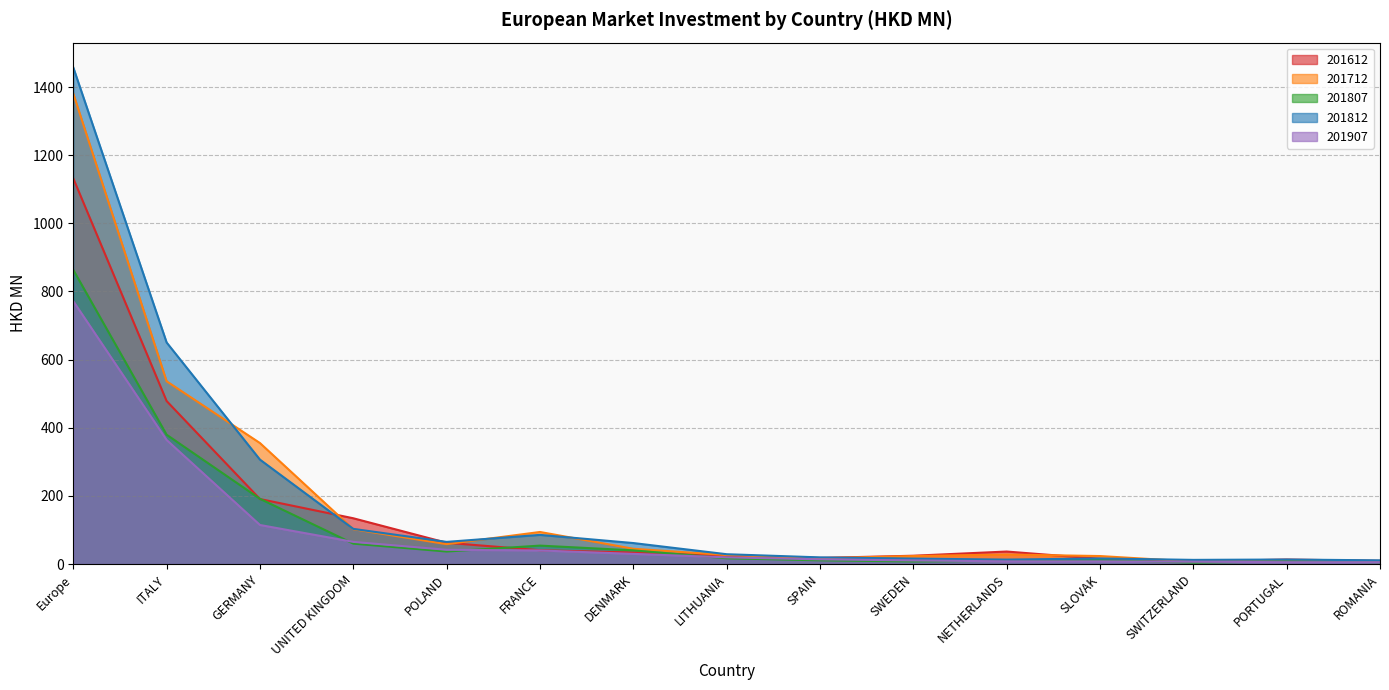

What is the sum of all 201612 values?

2220.8